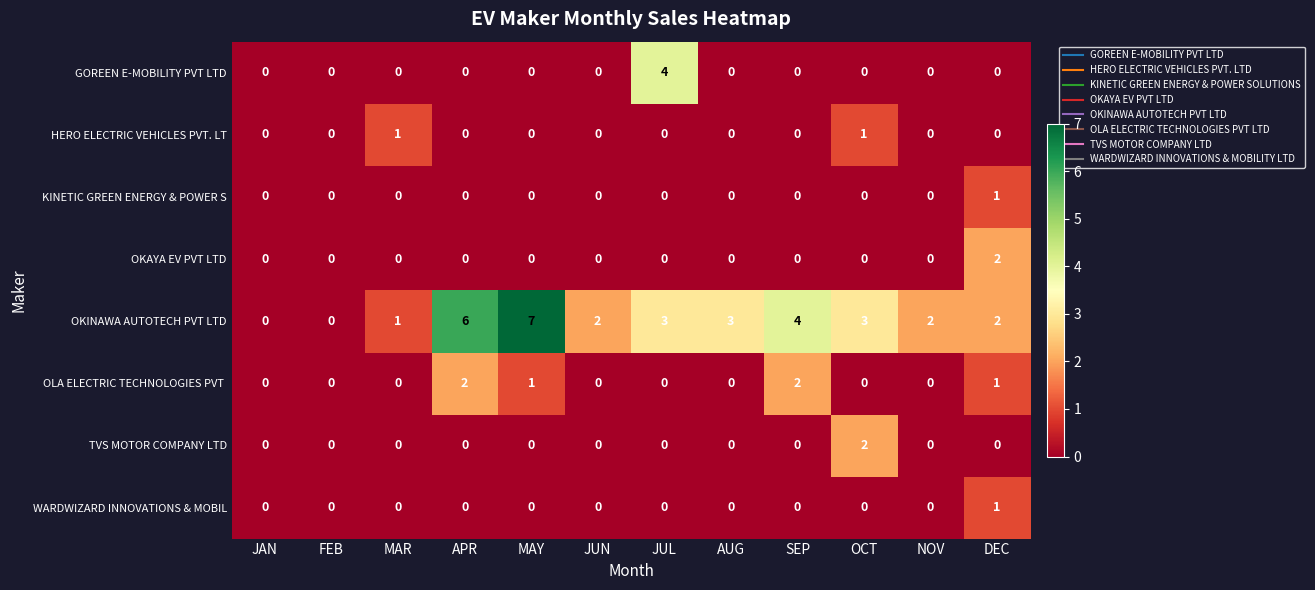

The GOREEN E-MOBILITY PVT LTD series shows -2 at MAR. True or false?

False